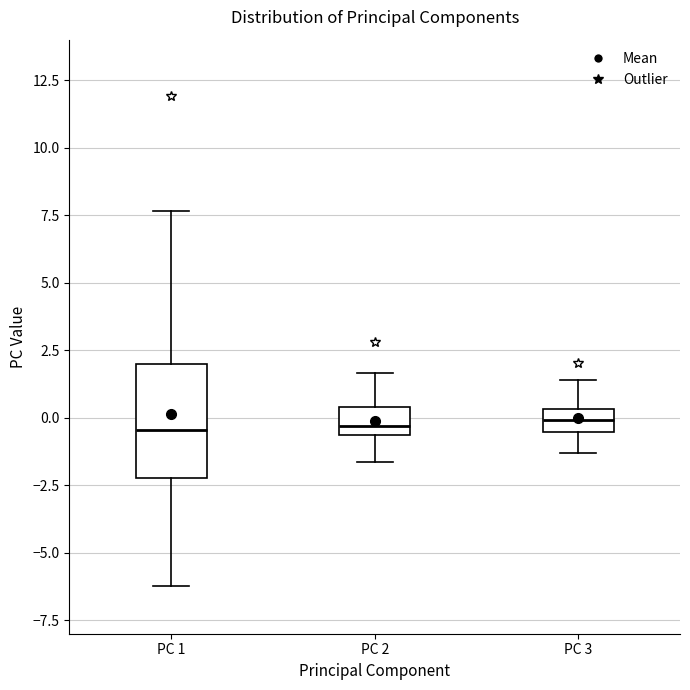

Where does the lower whisker of the box for PC 3 end on the y-axis? The values are not printed on the chart, so give them approximately, as read against the axis.

-1.5